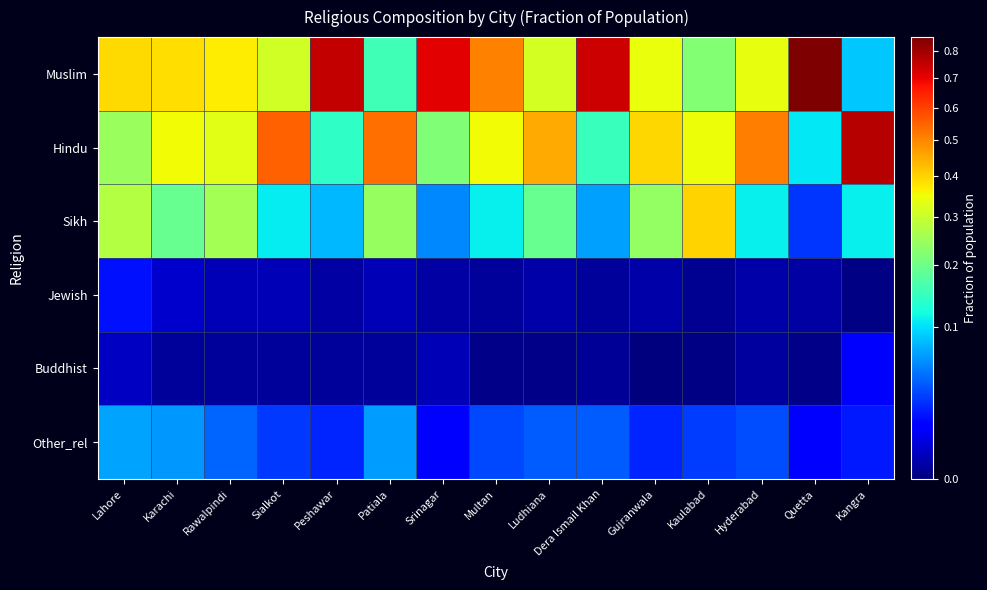

Reading left to right, transcribe all the data shown in this chart.

Muslim: Lahore=0.4	Karachi=0.4	Rawalpindi=0.4	Sialkot=0.3	Peshawar=0.8	Patiala=0.2	Srinagar=0.7	Multan=0.5	Ludhiana=0.3	Dera Ismail Khan=0.7	Gujranwala=0.3	Kaulabad=0.2	Hyderabad=0.3	Quetta=0.9	Kangra=0.1
Hindu: Lahore=0.2	Karachi=0.4	Rawalpindi=0.3	Sialkot=0.6	Peshawar=0.1	Patiala=0.5	Srinagar=0.2	Multan=0.4	Ludhiana=0.5	Dera Ismail Khan=0.2	Gujranwala=0.4	Kaulabad=0.3	Hyderabad=0.5	Quetta=0.1	Kangra=0.8
Sikh: Lahore=0.3	Karachi=0.2	Rawalpindi=0.3	Sialkot=0.1	Peshawar=0.1	Patiala=0.2	Srinagar=0.1	Multan=0.1	Ludhiana=0.2	Dera Ismail Khan=0.1	Gujranwala=0.2	Kaulabad=0.4	Hyderabad=0.1	Quetta=0.0	Kangra=0.1
Jewish: Lahore=0.0	Karachi=0.0	Rawalpindi=0.0	Sialkot=0.0	Peshawar=0.0	Patiala=0.0	Srinagar=0.0	Multan=0.0	Ludhiana=0.0	Dera Ismail Khan=0.0	Gujranwala=0.0	Kaulabad=0.0	Hyderabad=0.0	Quetta=0.0	Kangra=0.0
Buddhist: Lahore=0.0	Karachi=0.0	Rawalpindi=0.0	Sialkot=0.0	Peshawar=0.0	Patiala=0.0	Srinagar=0.0	Multan=0.0	Ludhiana=0.0	Dera Ismail Khan=0.0	Gujranwala=0.0	Kaulabad=0.0	Hyderabad=0.0	Quetta=0.0	Kangra=0.0
Other_rel: Lahore=0.1	Karachi=0.1	Rawalpindi=0.0	Sialkot=0.0	Peshawar=0.0	Patiala=0.1	Srinagar=0.0	Multan=0.0	Ludhiana=0.0	Dera Ismail Khan=0.0	Gujranwala=0.0	Kaulabad=0.0	Hyderabad=0.0	Quetta=0.0	Kangra=0.0